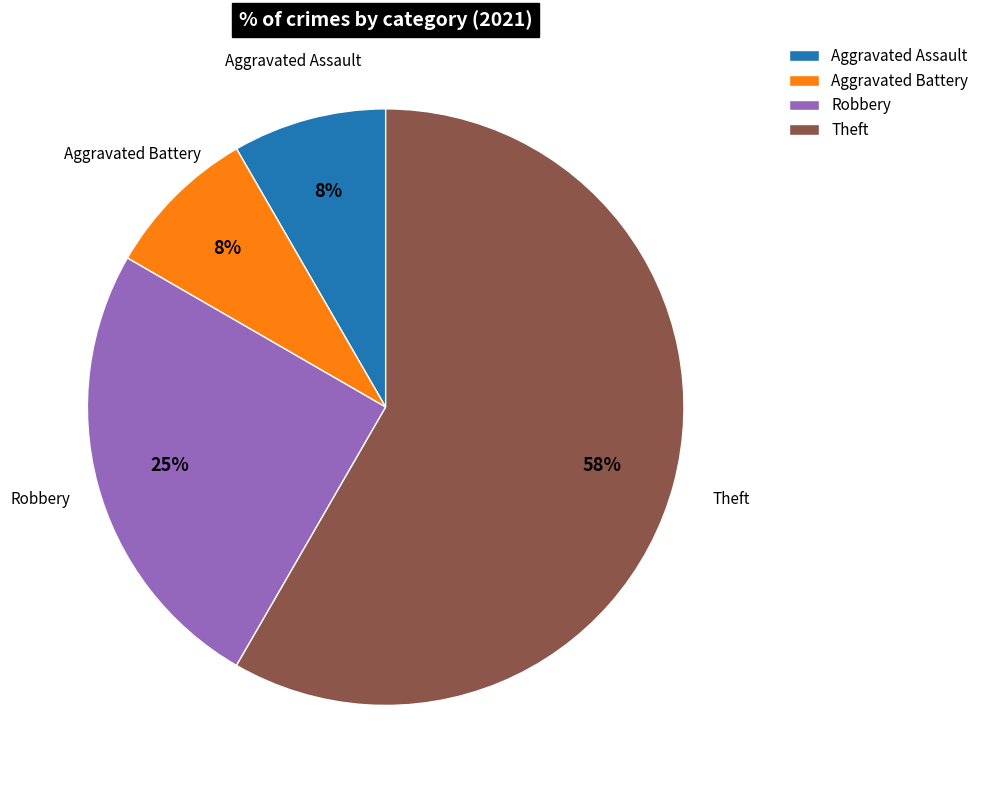

What percentage is the Aggravated Assault slice, to the nearest percent?

8%